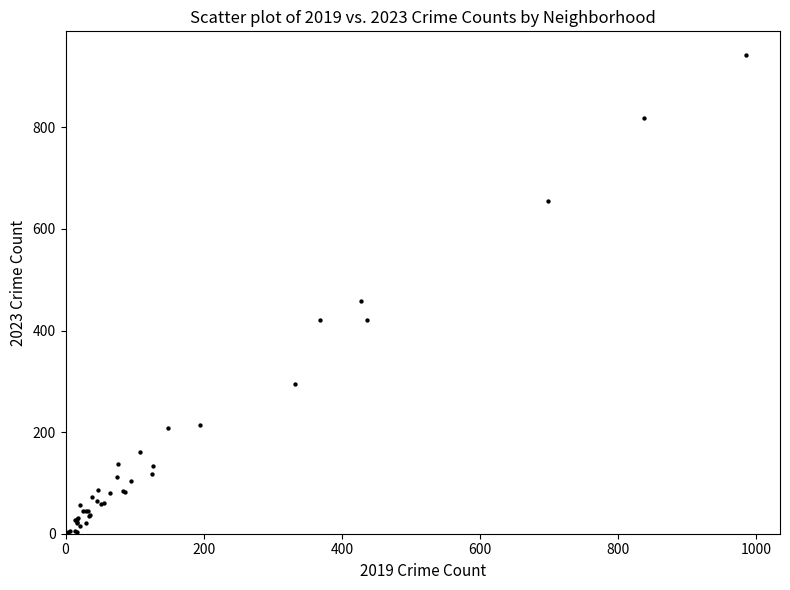

What Y value in the scatter plot is closest to 472?

459